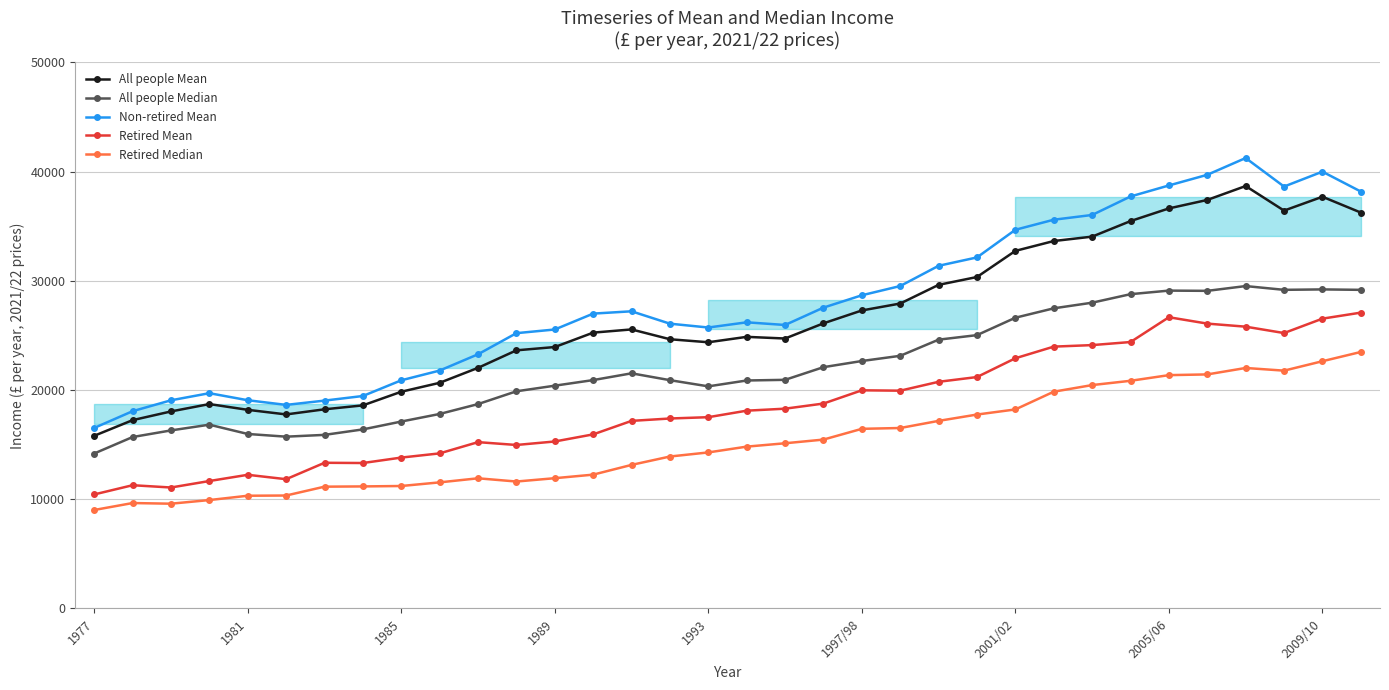

Is this an area chart (filled region under the line)?

No